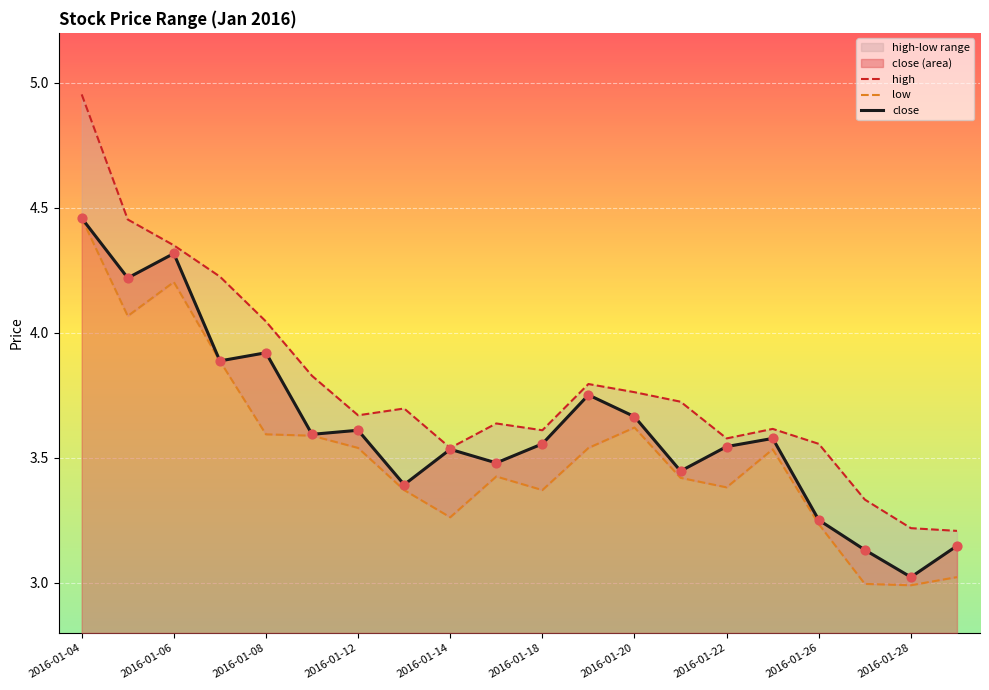

At which category is the sum across all series the highest?

2016-01-04